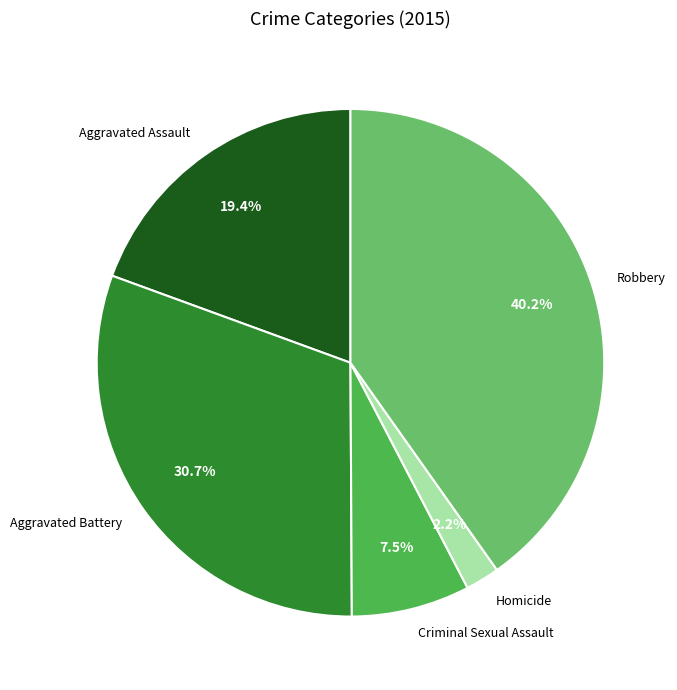

What percentage is NOT represented by Aggravated Assault?

80.6%